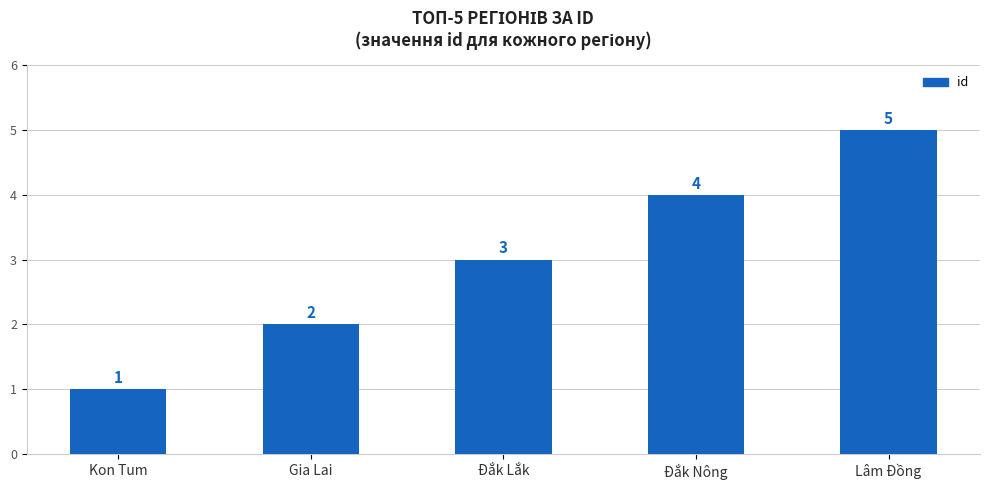

Reading right to left, transcribe all the data shown in this chart.

5	4	3	2	1